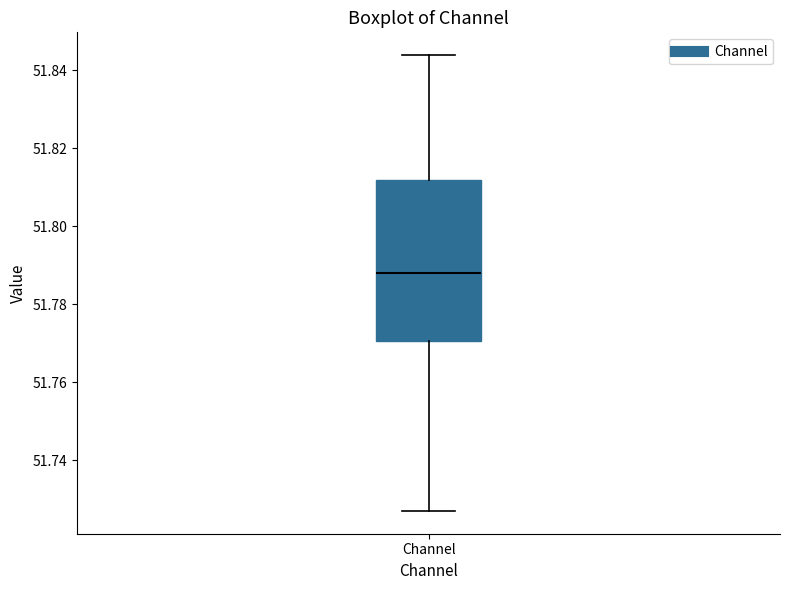

Read this box plot against the y-axis: the position of the median line, the range covered by the box, and the ends of both whiskers. The values are not printed on the chart, so give them approximately, as read against the axis.

median 51.788, box 51.770 to 51.812, whiskers 51.726 to 51.844